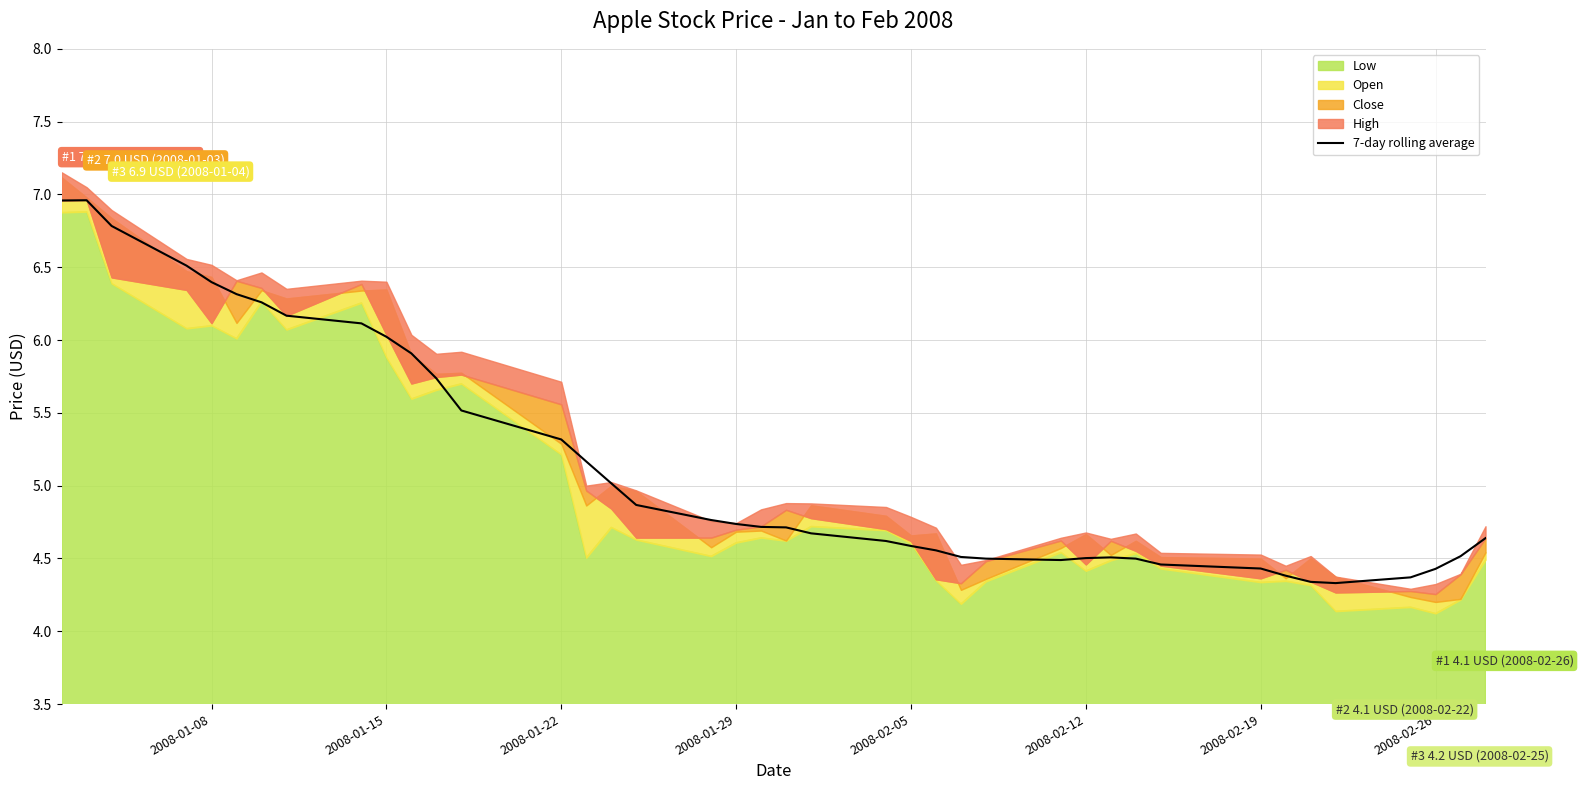

What is the maximum value for 7-day rolling average?

7.0